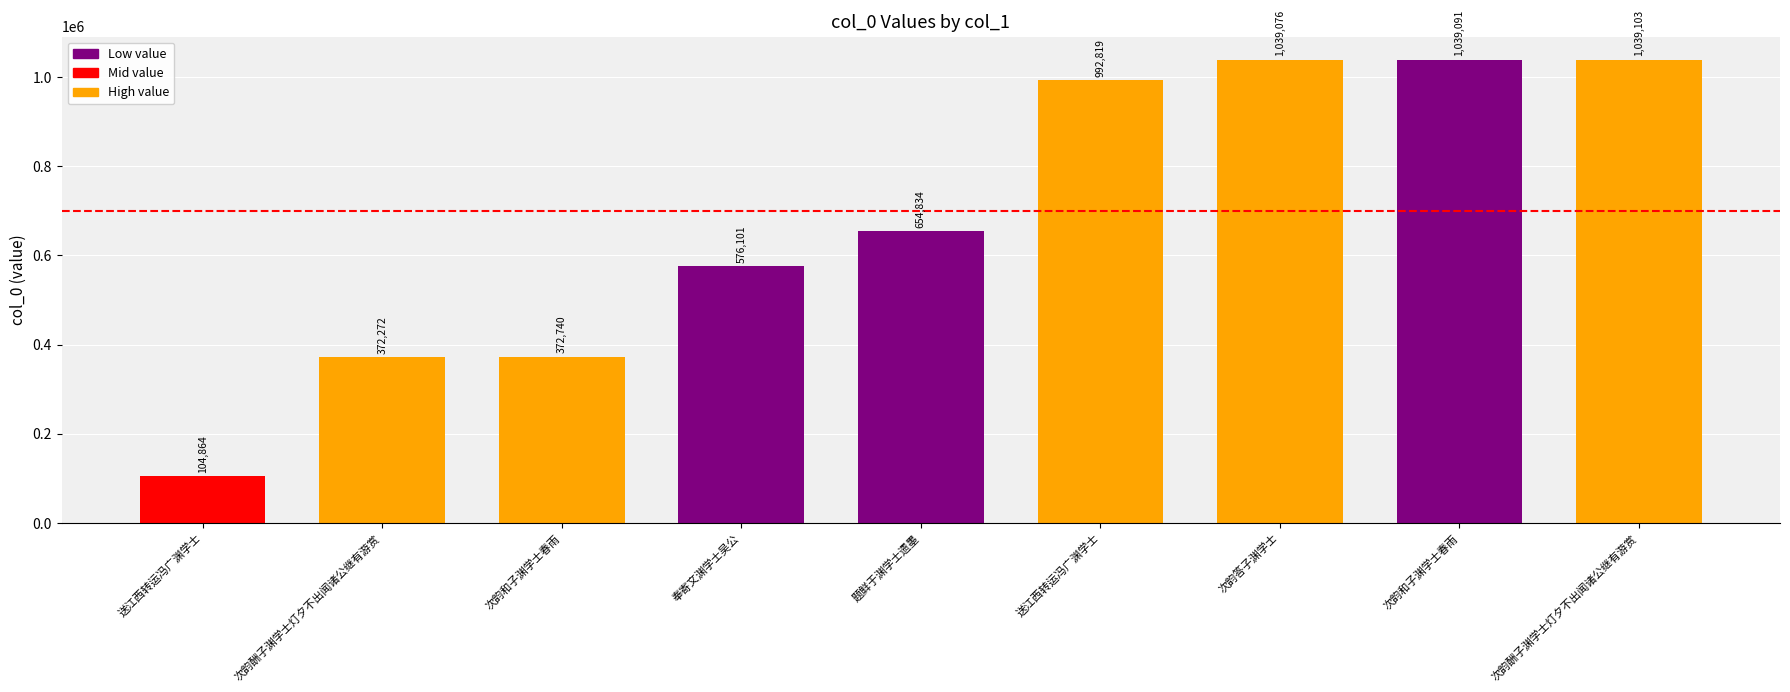

The value at 题鲜于渊学士遗墨 is 654834. True or false?

True